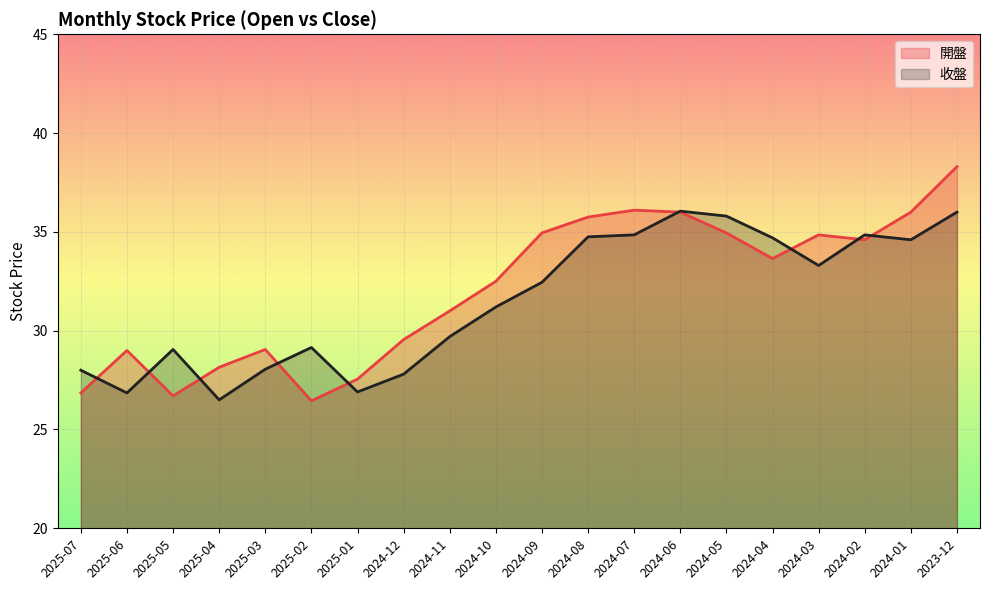

At 2025-06, list the series in order from smallest to largest.

收盤, 開盤